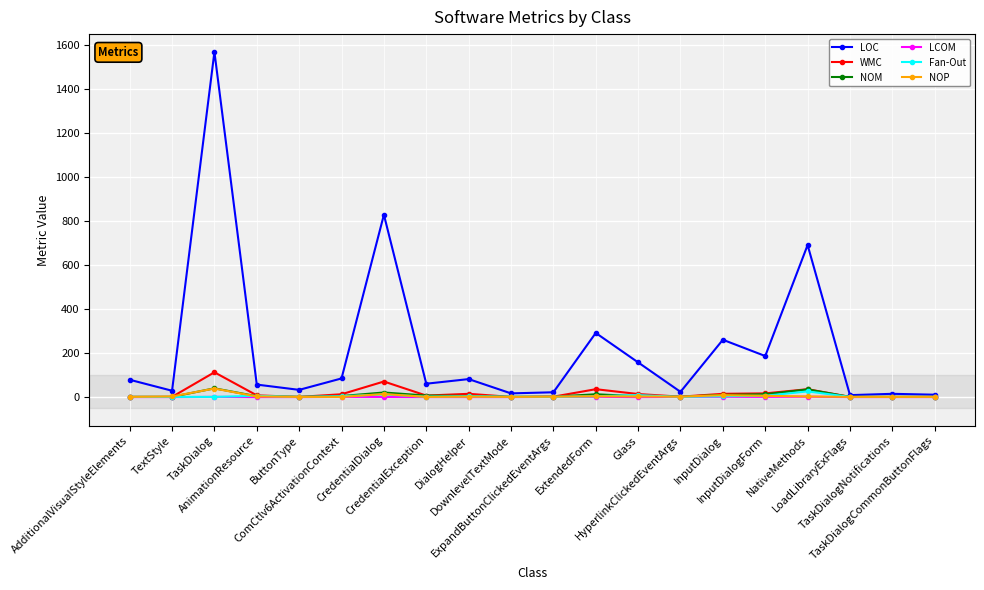

What is the maximum value shown in the chart?

1570.0